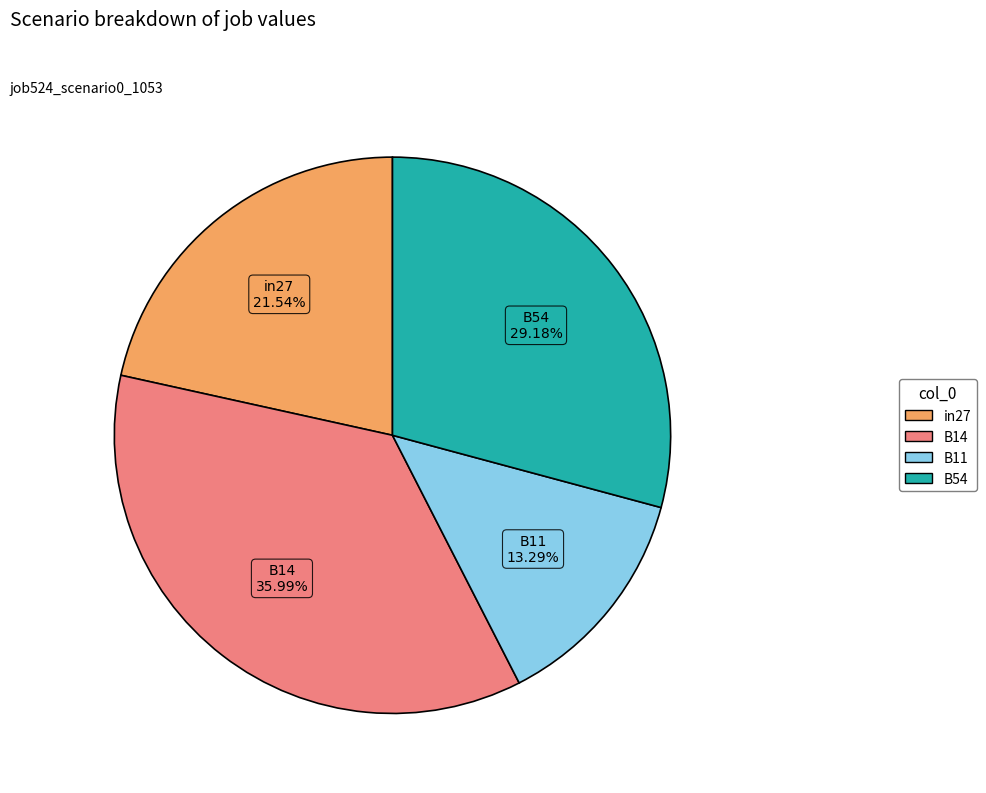

Is there any slice that represents more than half of the pie?

No